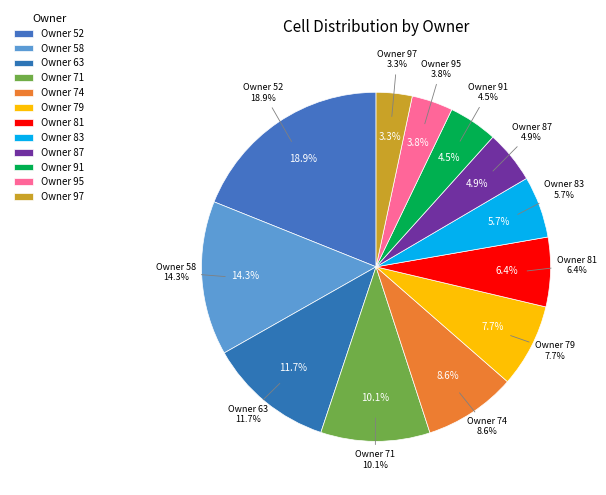

To the nearest percent, what is the combined percentage of 58 and 95?

18%